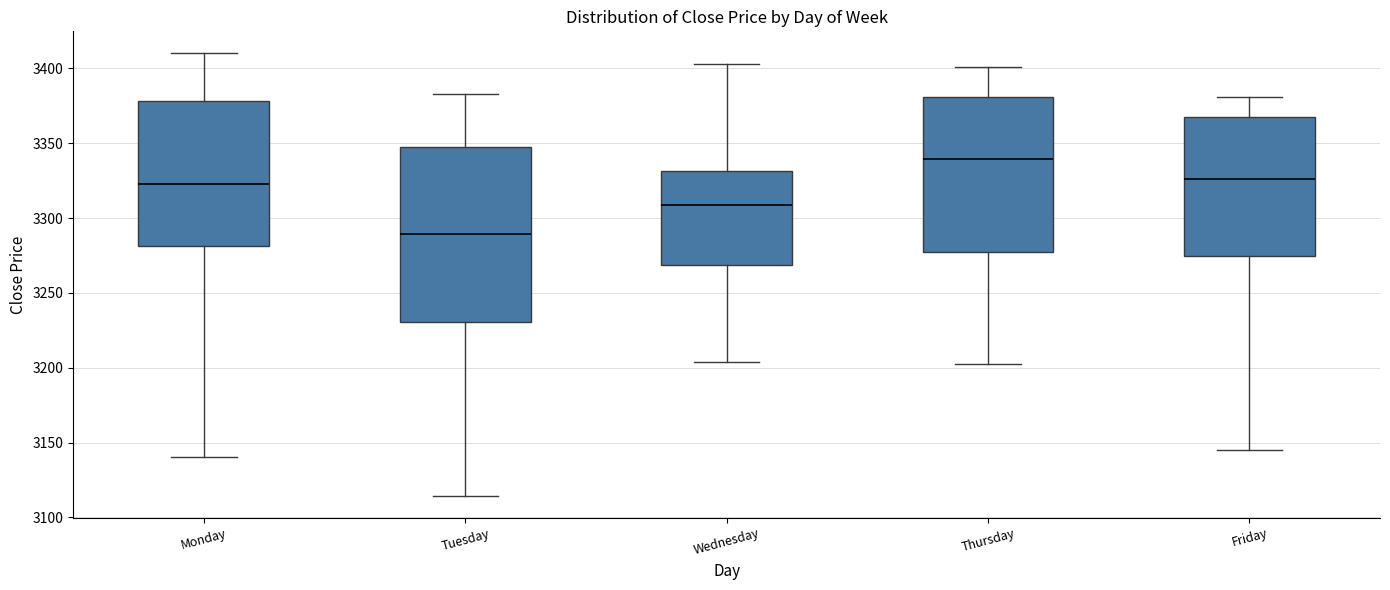

Reading left to right, transcribe this box plot: for each box, give where its median line is, the range the box spans, and where its two whiskers end, as read against the y-axis. The values are not printed on the chart, so give them approximately, as read against the axis.

Monday: median 3325, box 3280 to 3380, whiskers 3140 to 3410
Tuesday: median 3290, box 3230 to 3345, whiskers 3115 to 3385
Wednesday: median 3310, box 3270 to 3330, whiskers 3205 to 3405
Thursday: median 3340, box 3275 to 3380, whiskers 3205 to 3400
Friday: median 3325, box 3275 to 3370, whiskers 3145 to 3380